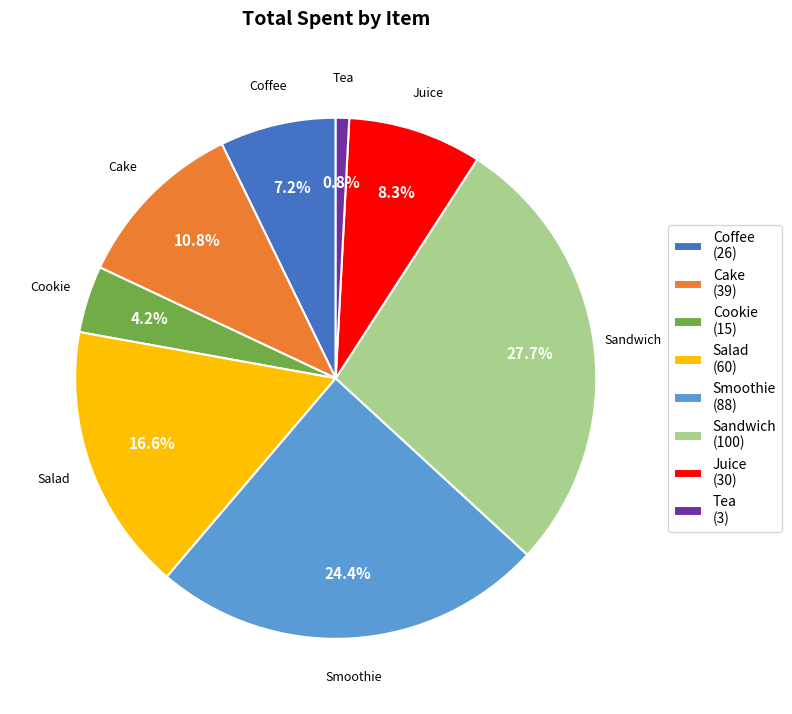

How many segments does this pie chart have?

8